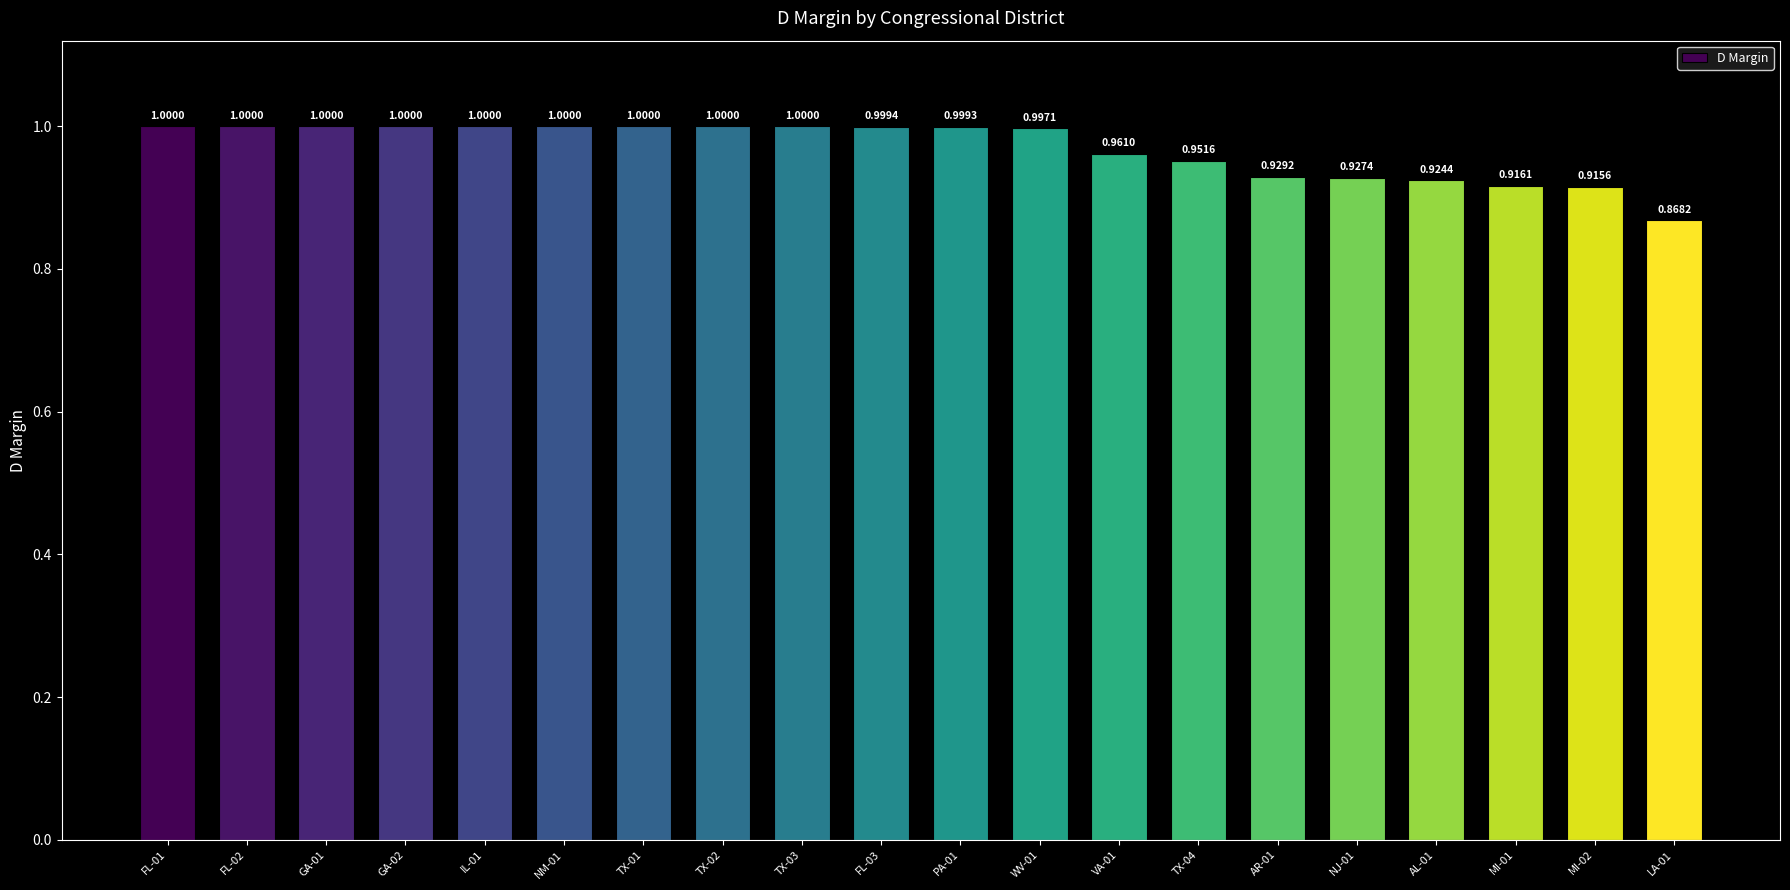

What is the sum of all values?

19.4